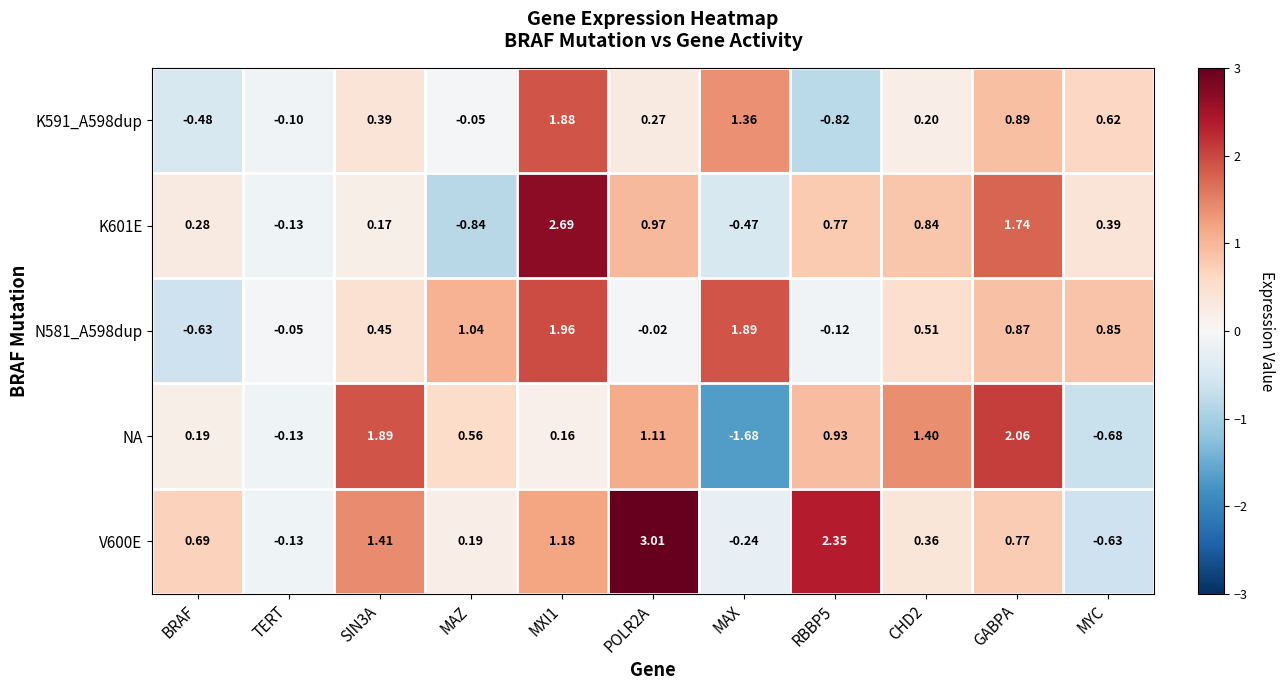

Which series has the widest spread of values?

NA